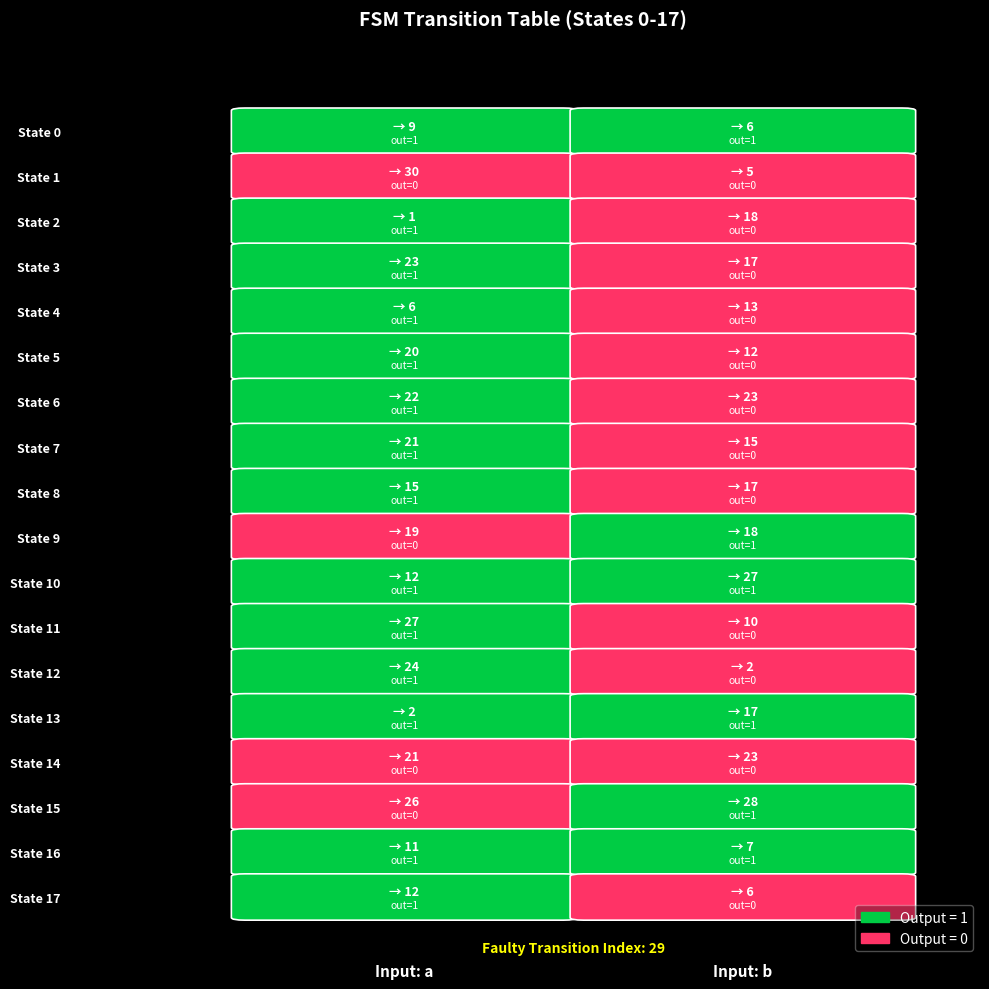

Rank the series at 1 from highest to lowest value.

15, 10, 6, 14, 2, 9, 3, 8, 13, 7, 4, 5, 11, 16, 0, 17, 1, 12